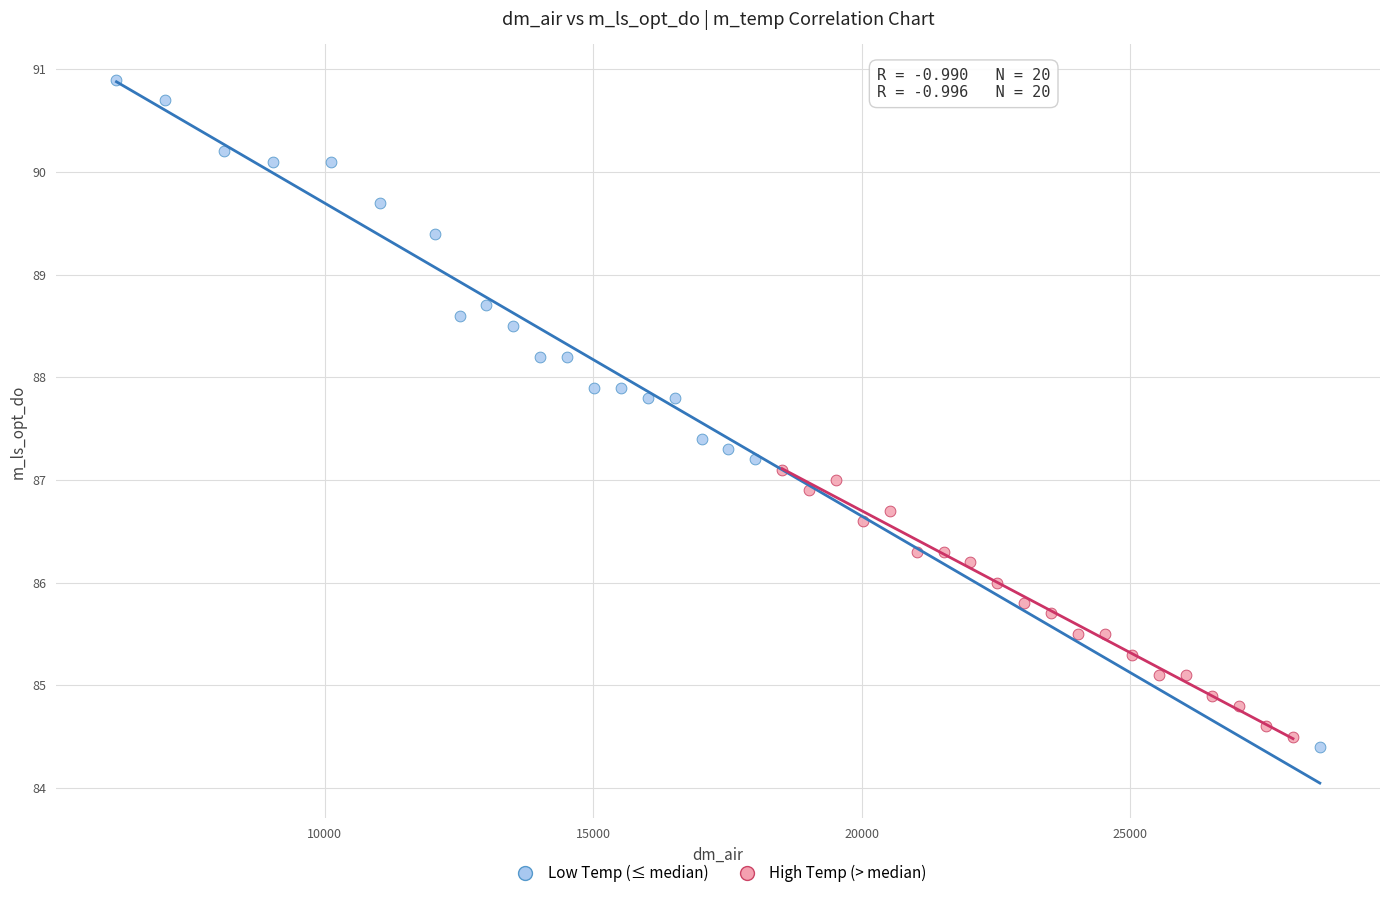

Which series has the widest spread of Y values?

Low Temp (≤ median)